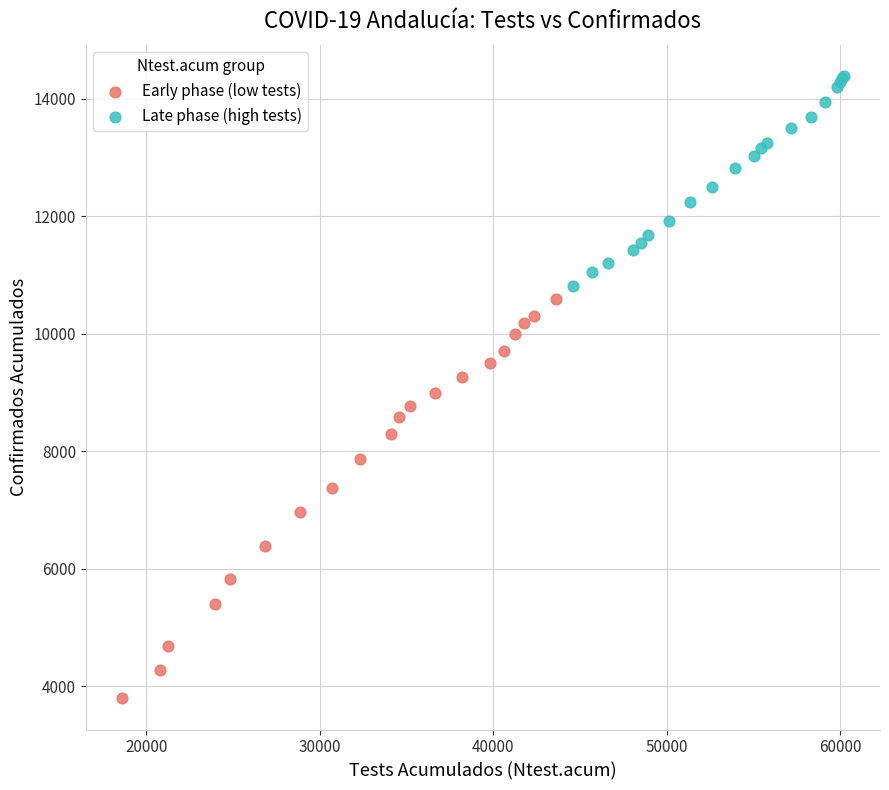

Which series has the widest spread of Y values?

Early phase (low tests)